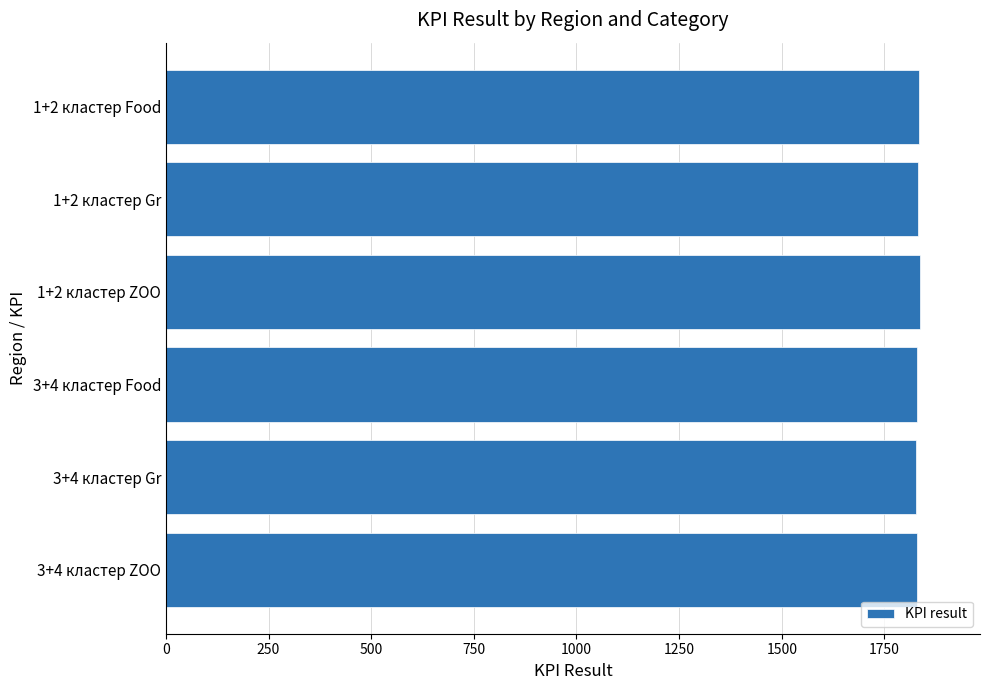

What is the average value?

1831